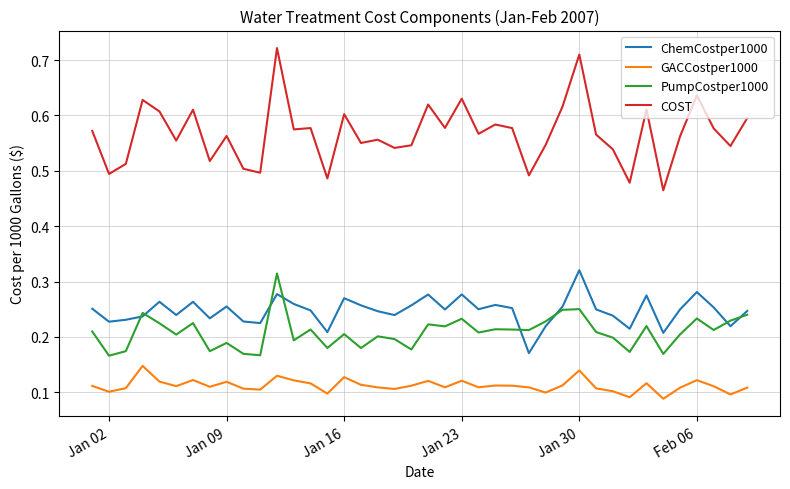

True or false: ChemCostper1000 and COST intersect in this chart.

False